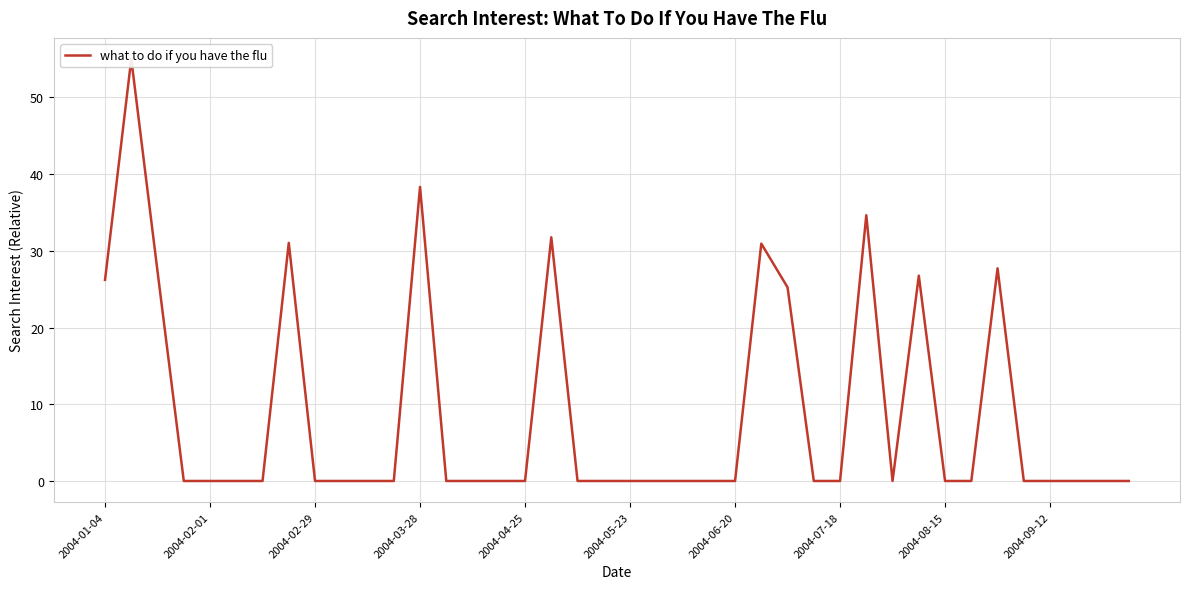

True or false: there are more than 1 points higher than both neighbors.

True